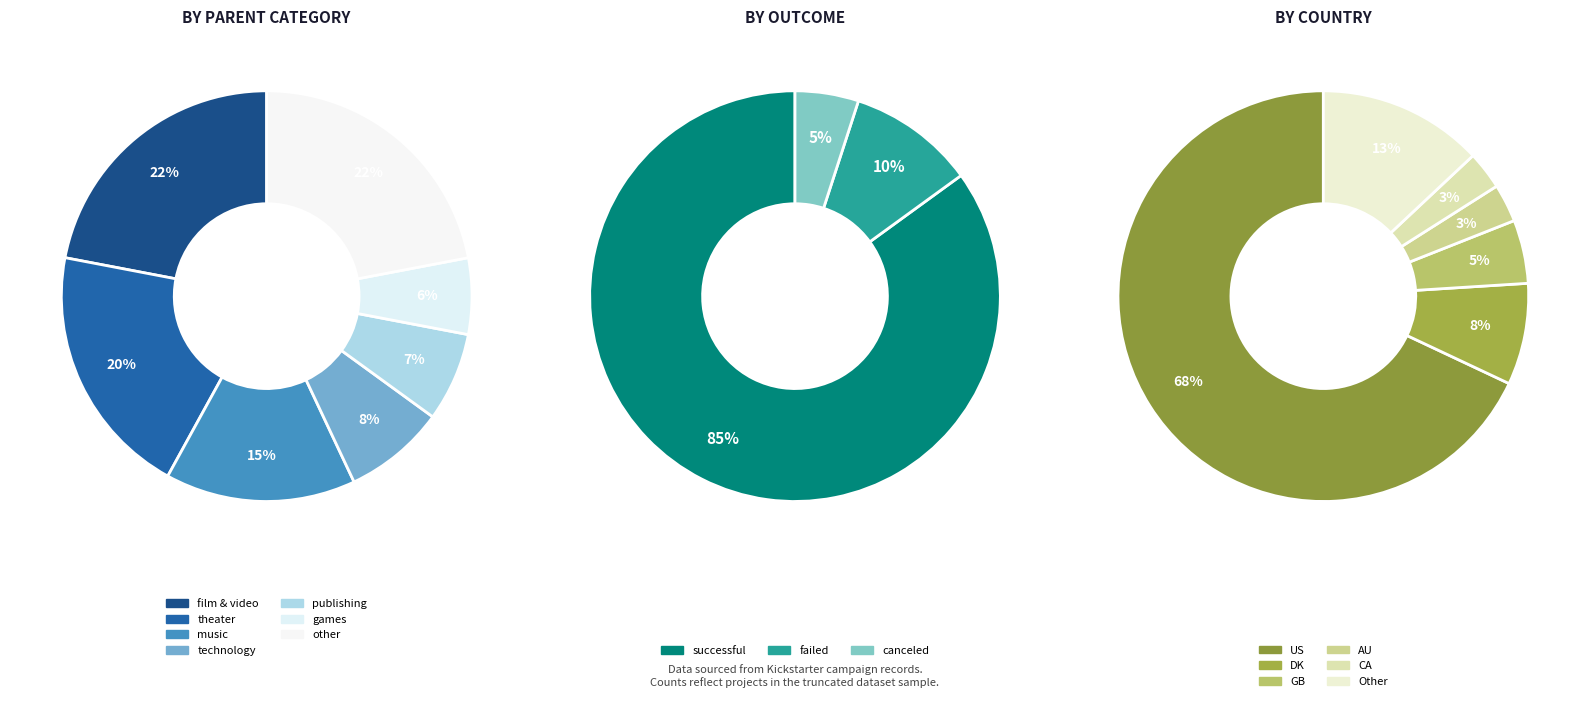

What percentage is NOT represented by DK?

92.0%